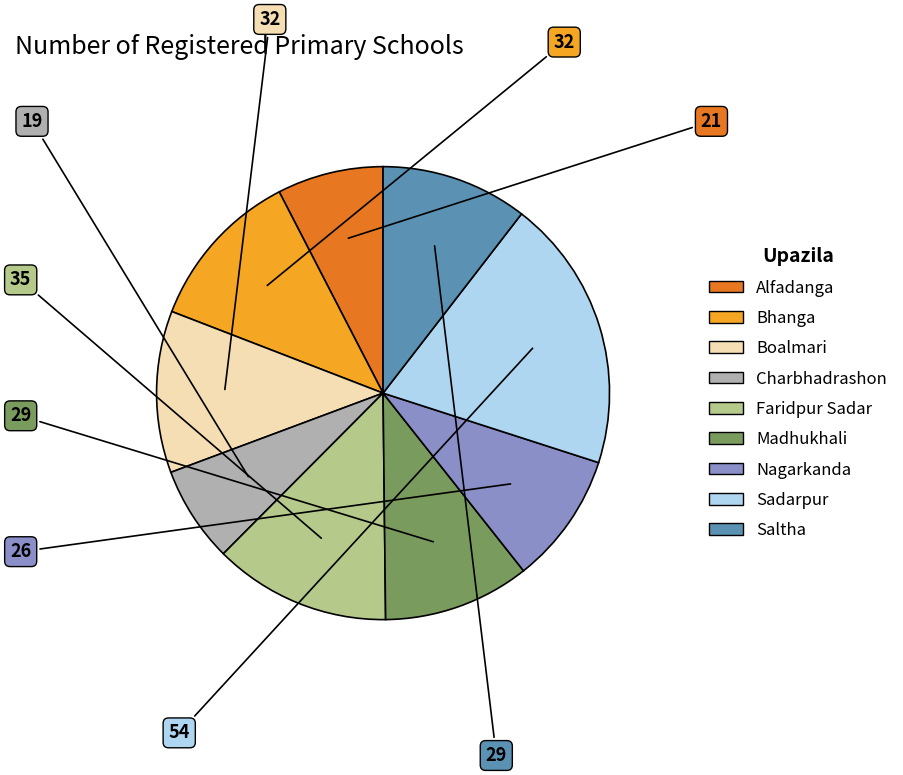

Do Faridpur Sadar and Boalmari together represent more than half of the pie?

No